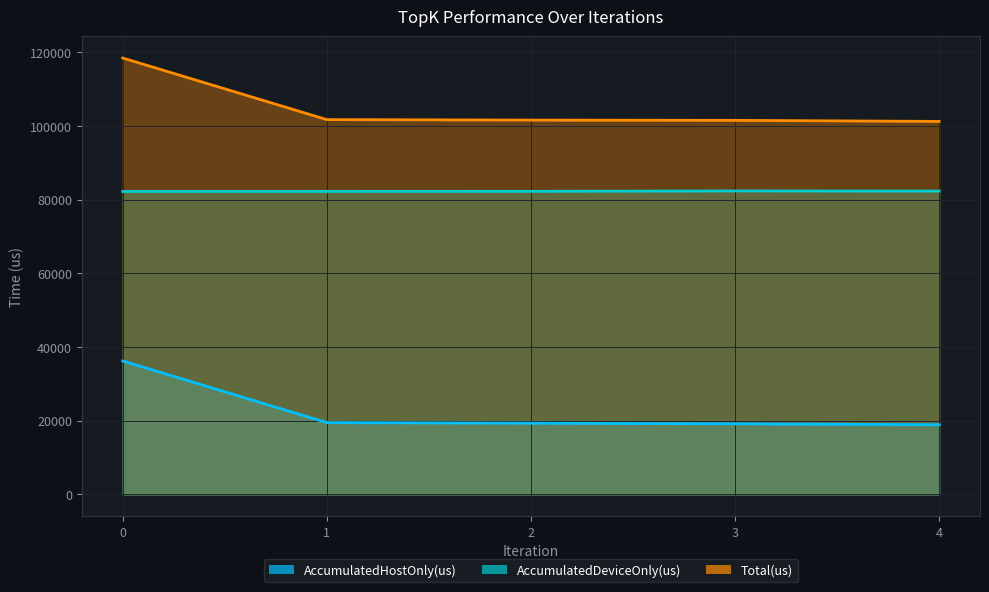

Reading left to right, list all the values displayed in this chart.

AccumulatedHostOnly(us): 0=36220.9	1=19486.5	2=19329.2	3=19157.9	4=18910.8
AccumulatedDeviceOnly(us): 0=82219.1	1=82231.5	2=82258.8	3=82358.1	4=82321.2
Total(us): 0=118440.0	1=101718.0	2=101588.0	3=101516.0	4=101232.0